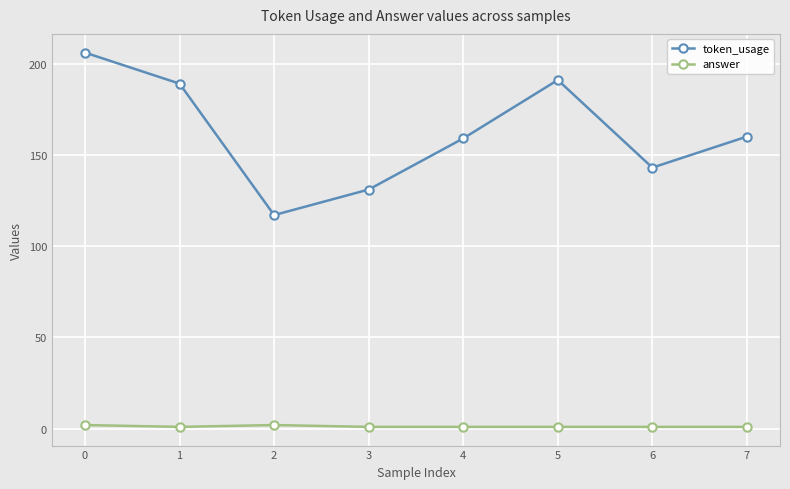

Count the number of data series in this chart.

2